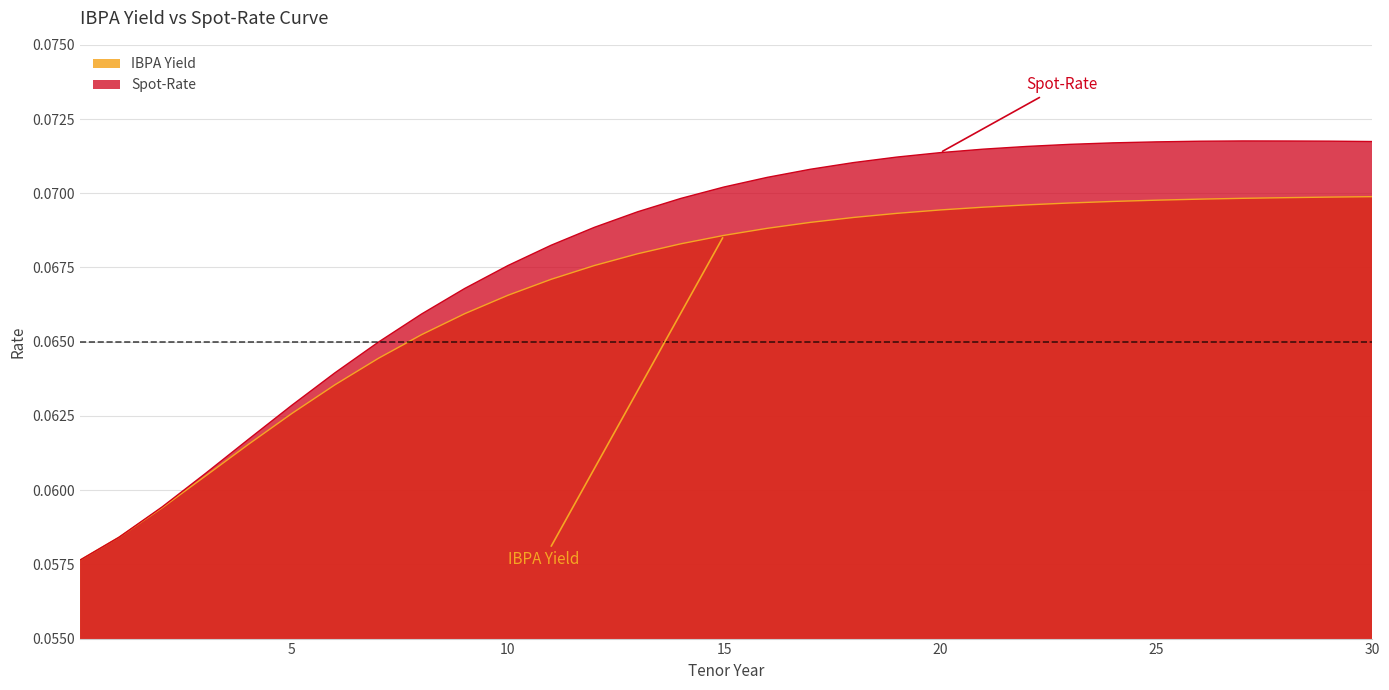

Is it true that IBPA Yield equals 0.1 at 4?

True